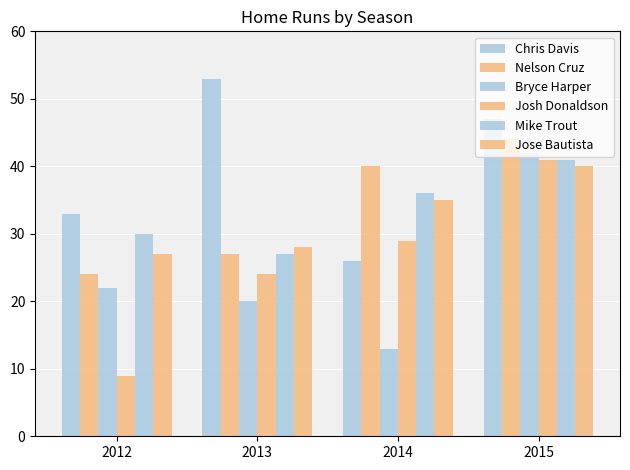

What is the sum of all Bryce Harper values?

97